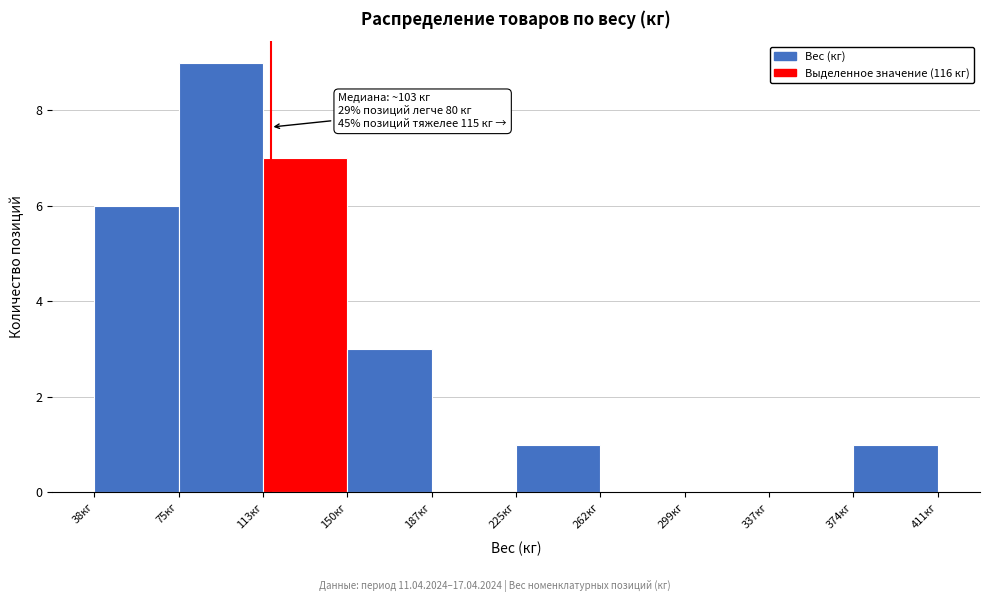

Over which range of the x-axis is the bar tallest?

75 to 115